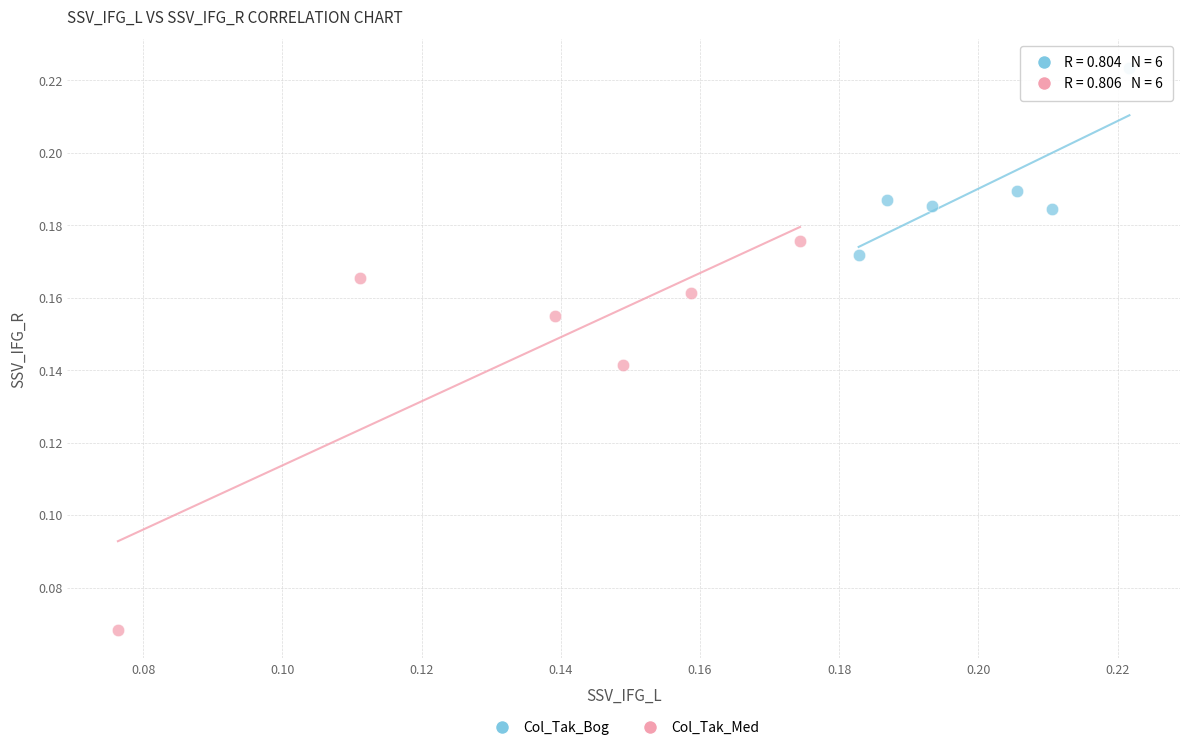

Which series contains the lowest Y value?

Col_Tak_Med